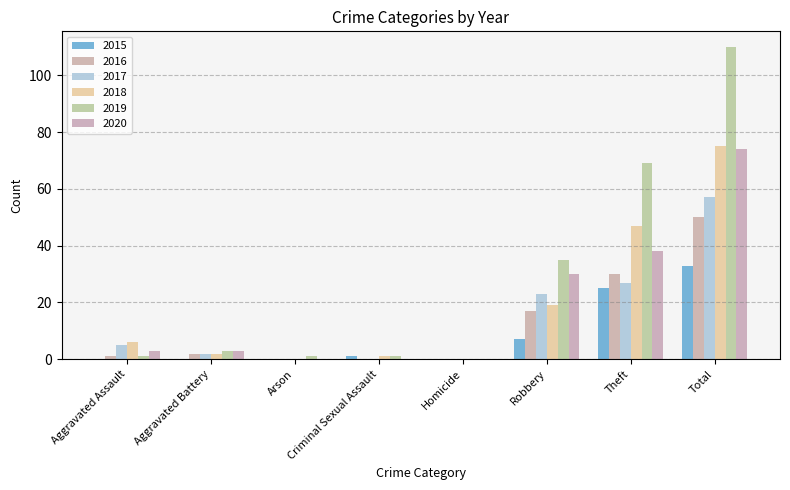

Are the bars horizontal?

No